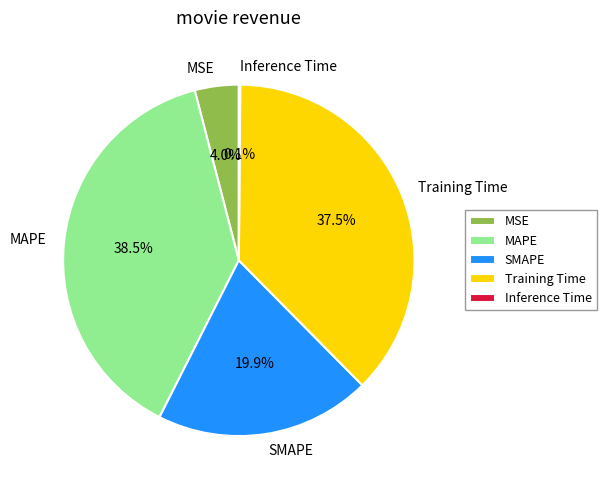

Does Training Time represent more than half of the total?

No